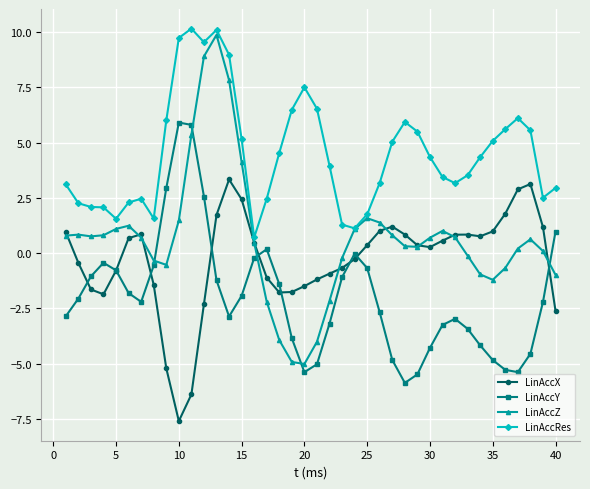

Which series has the largest range (max minus min)?

LinAccZ